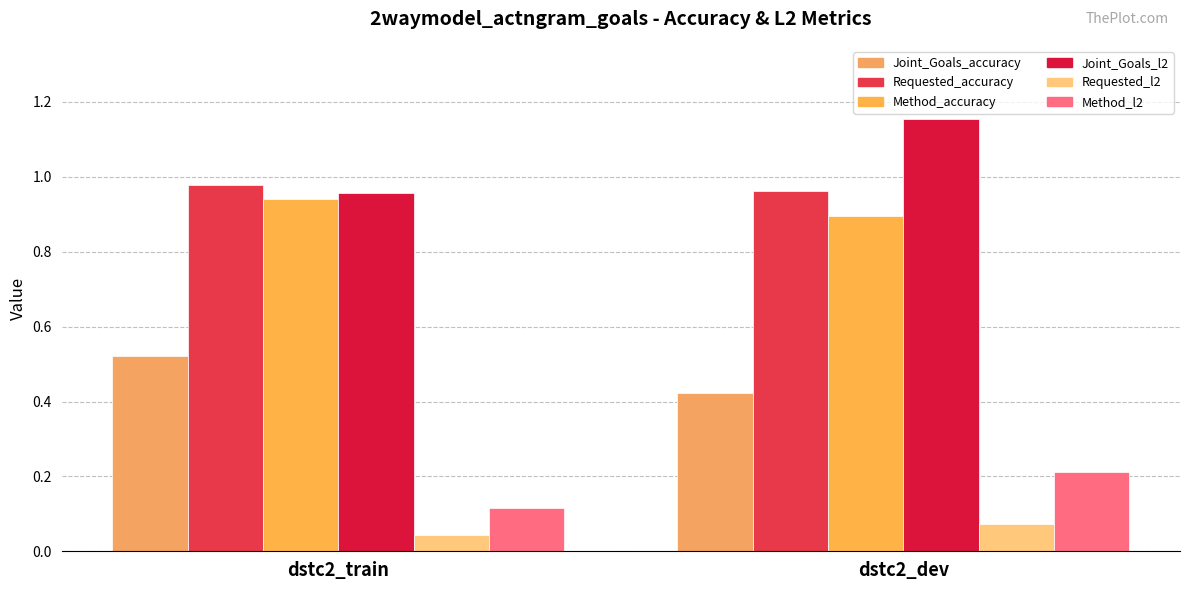

Count the number of data series in this chart.

6